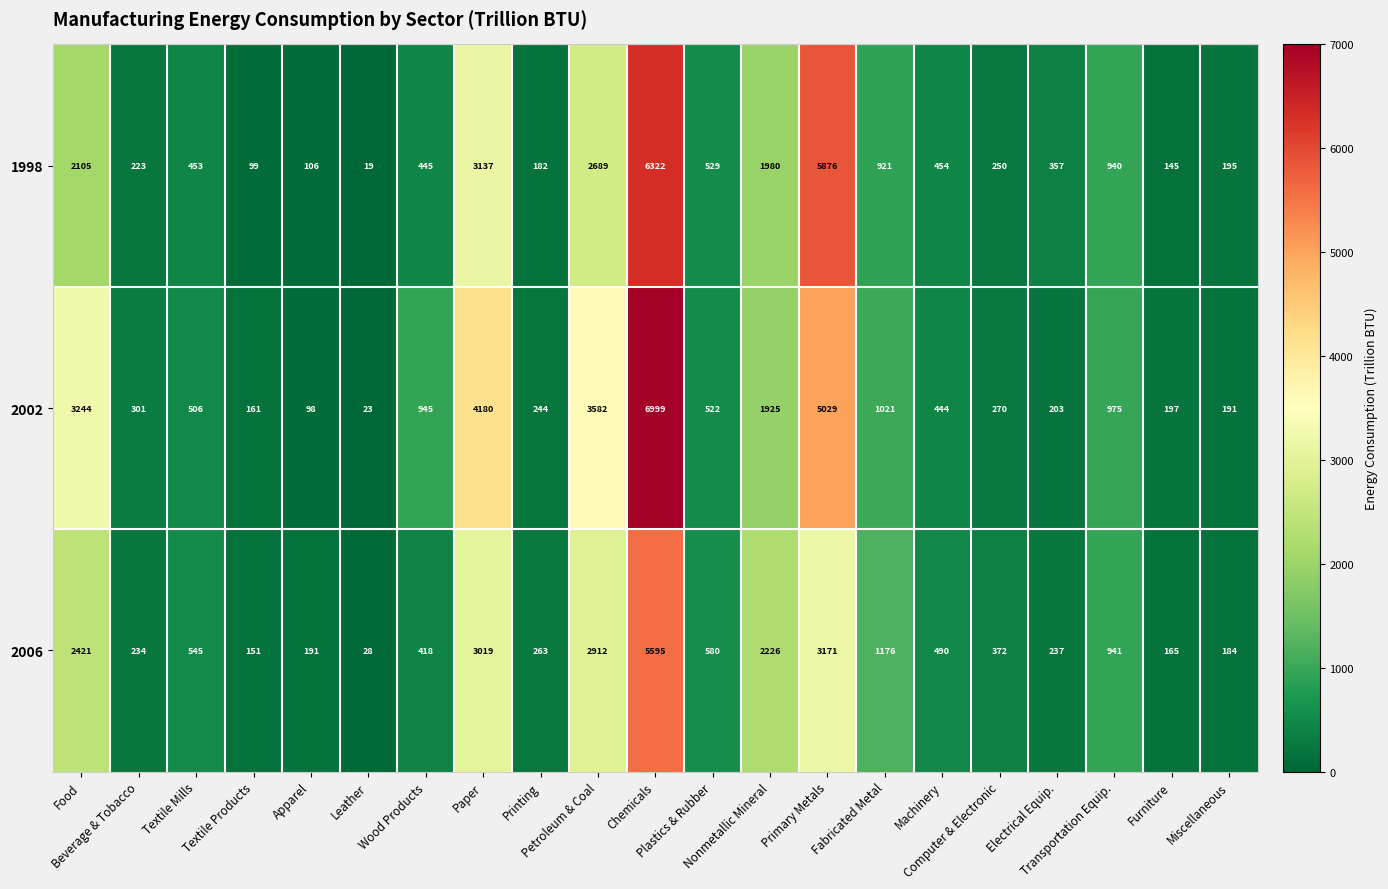

Which series has the largest range (max minus min)?

2002